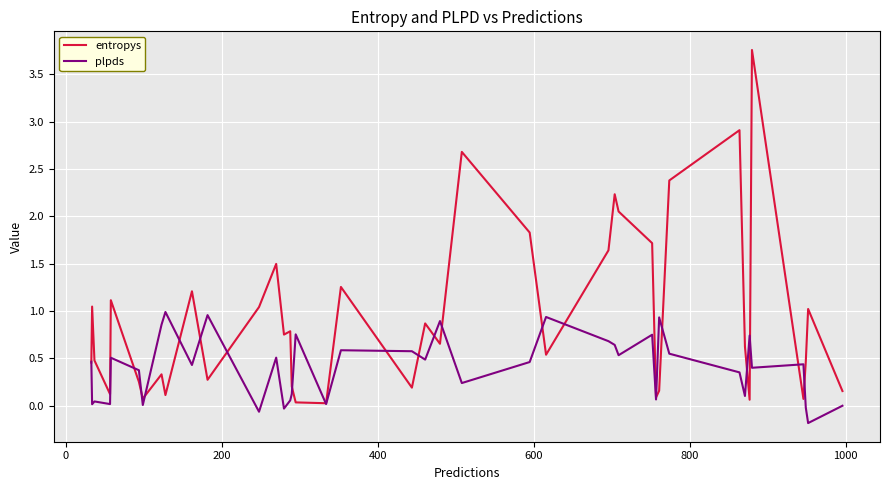

Rank the series by their average value, from lowest to highest.

plpds, entropys